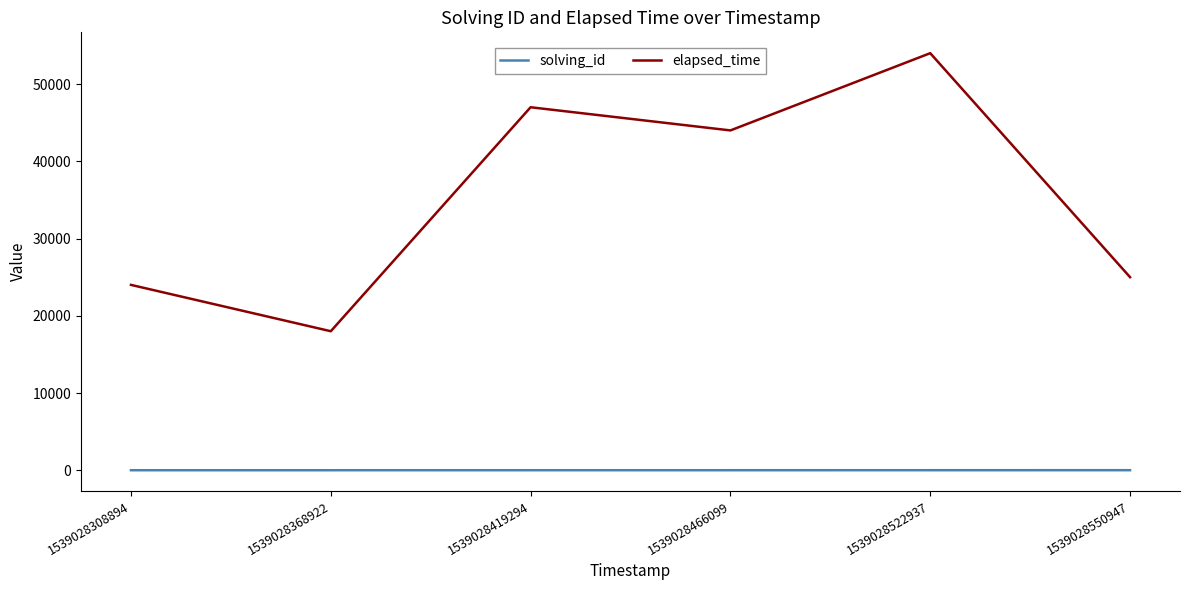

List the series in order of their overall mean, highest first.

elapsed_time, solving_id